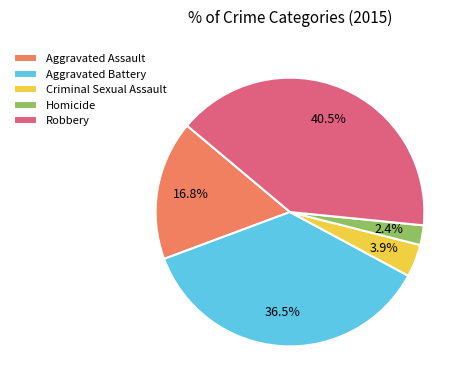

Which has a higher value, Robbery or Criminal Sexual Assault?

Robbery